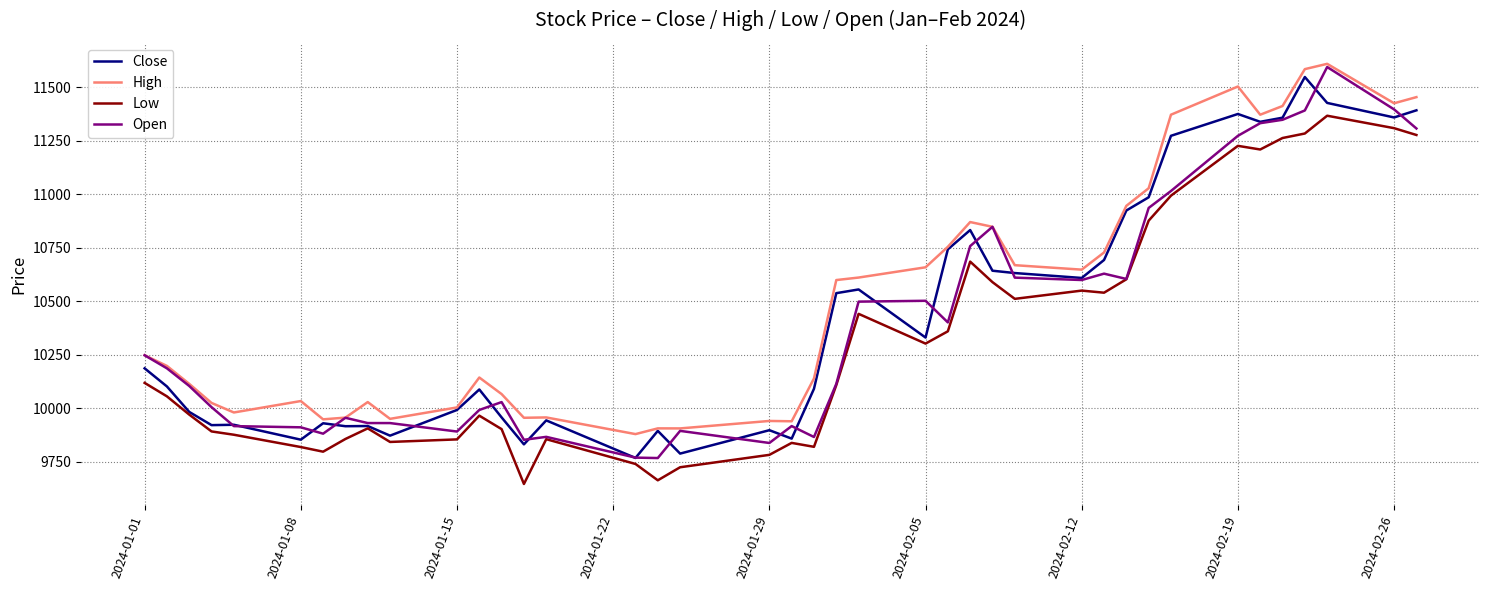

What is the maximum value for Open?

11595.4